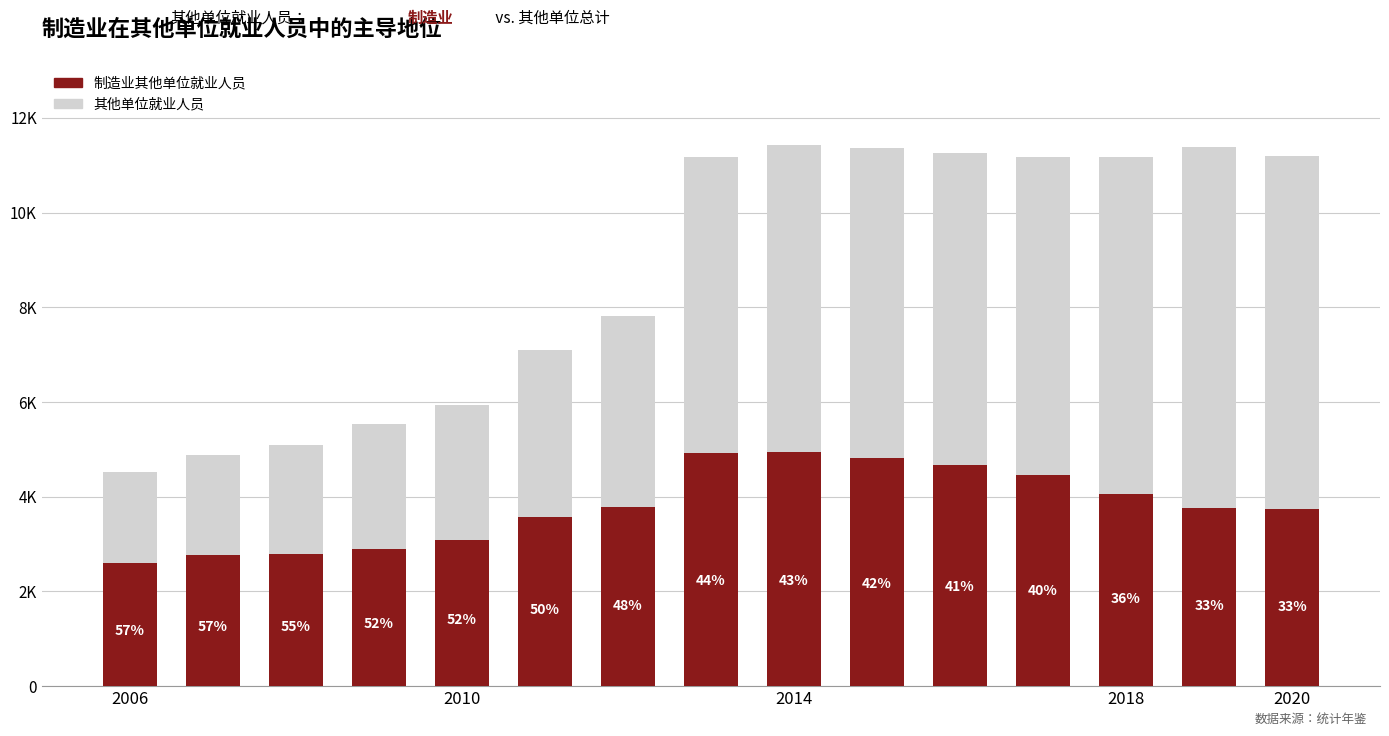

How many values in the 制造业其他单位就业人员 series are below 3761?

7